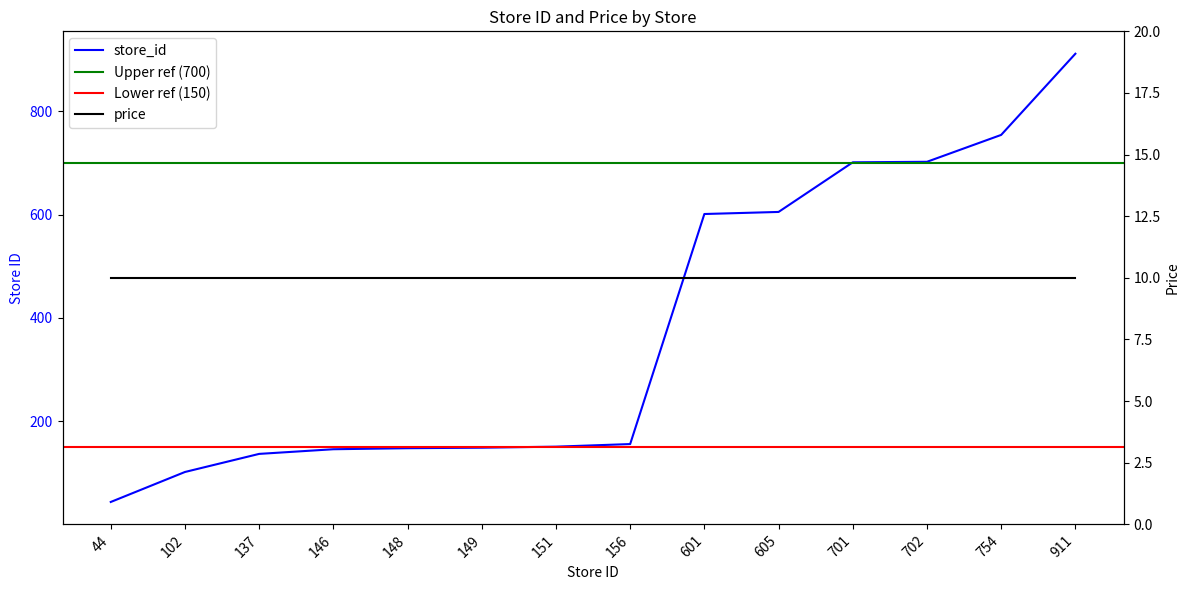

What is the greatest value displayed?

911